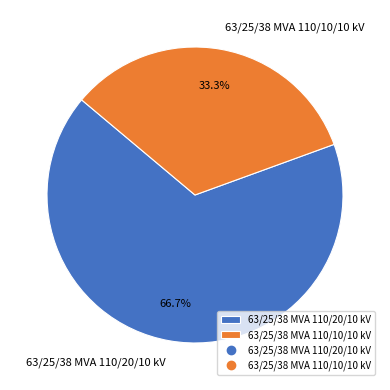

True or false: 63/25/38 MVA 110/20/10 kV accounts for 67% of the total.

True